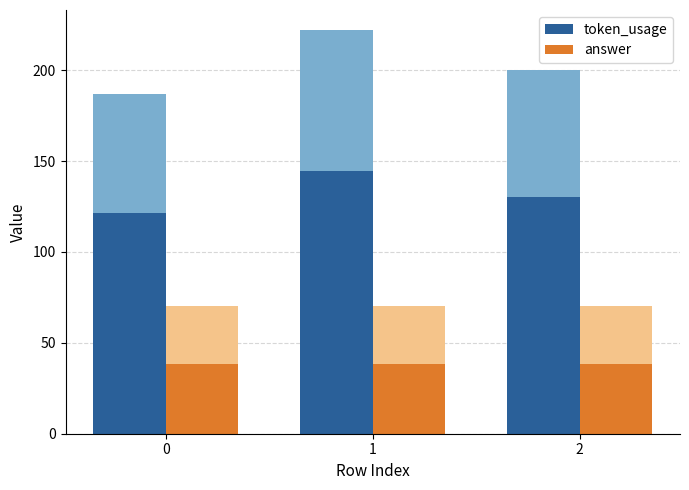

What is the value of the answer bar at the 1st from the left?

38.5